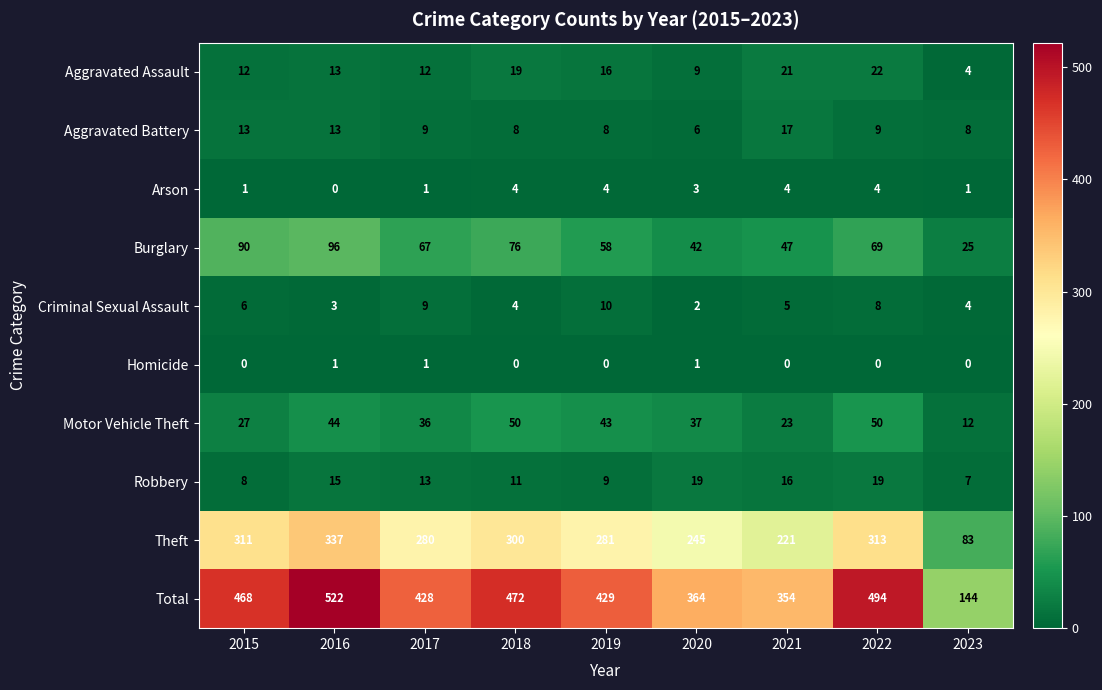

Where is Aggravated Assault nearest to the value 13?

2016